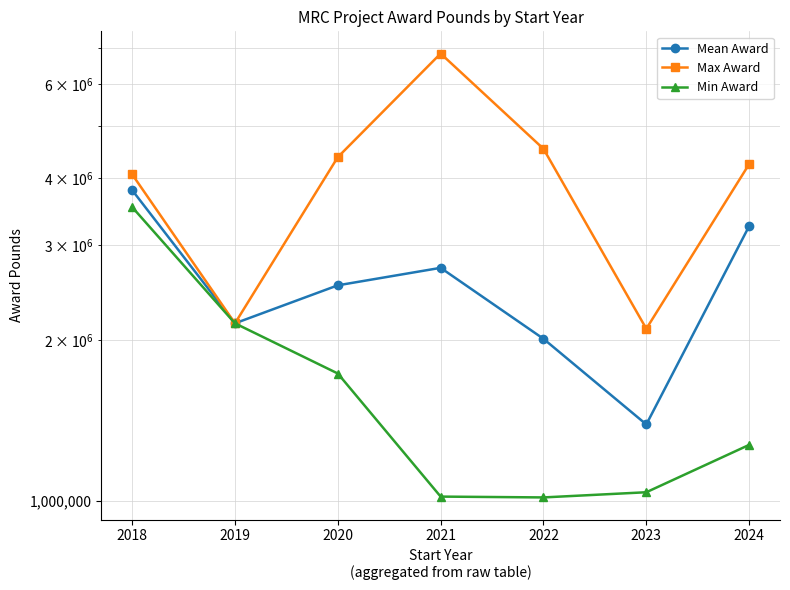

Which category has the highest value in the Mean Award series?

2018